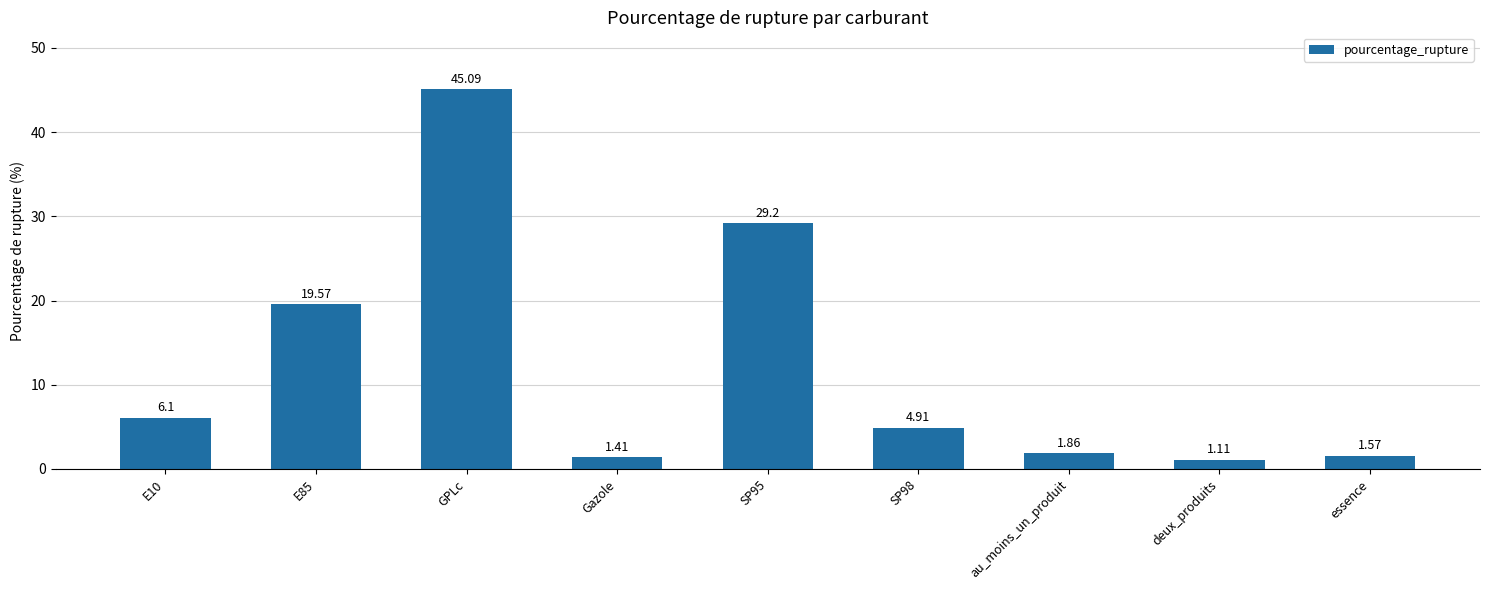

What is the difference between the second highest and minimum values?

28.1